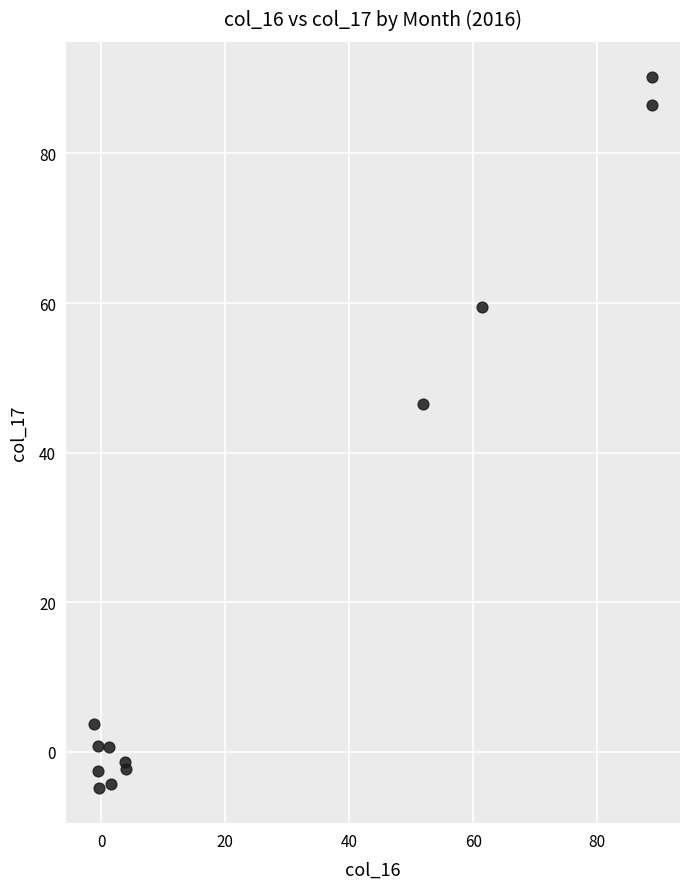

What Y value in the scatter plot is closest to 42?

46.5